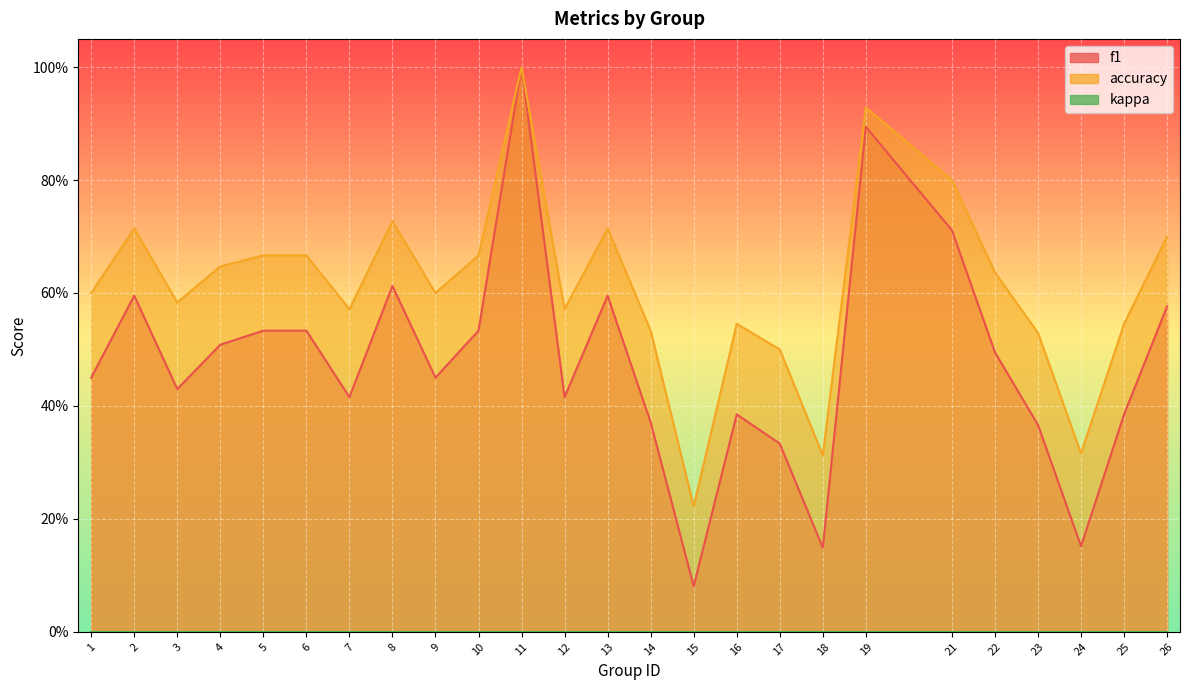

The value of f1 at 25 is 0.1. True or false?

False